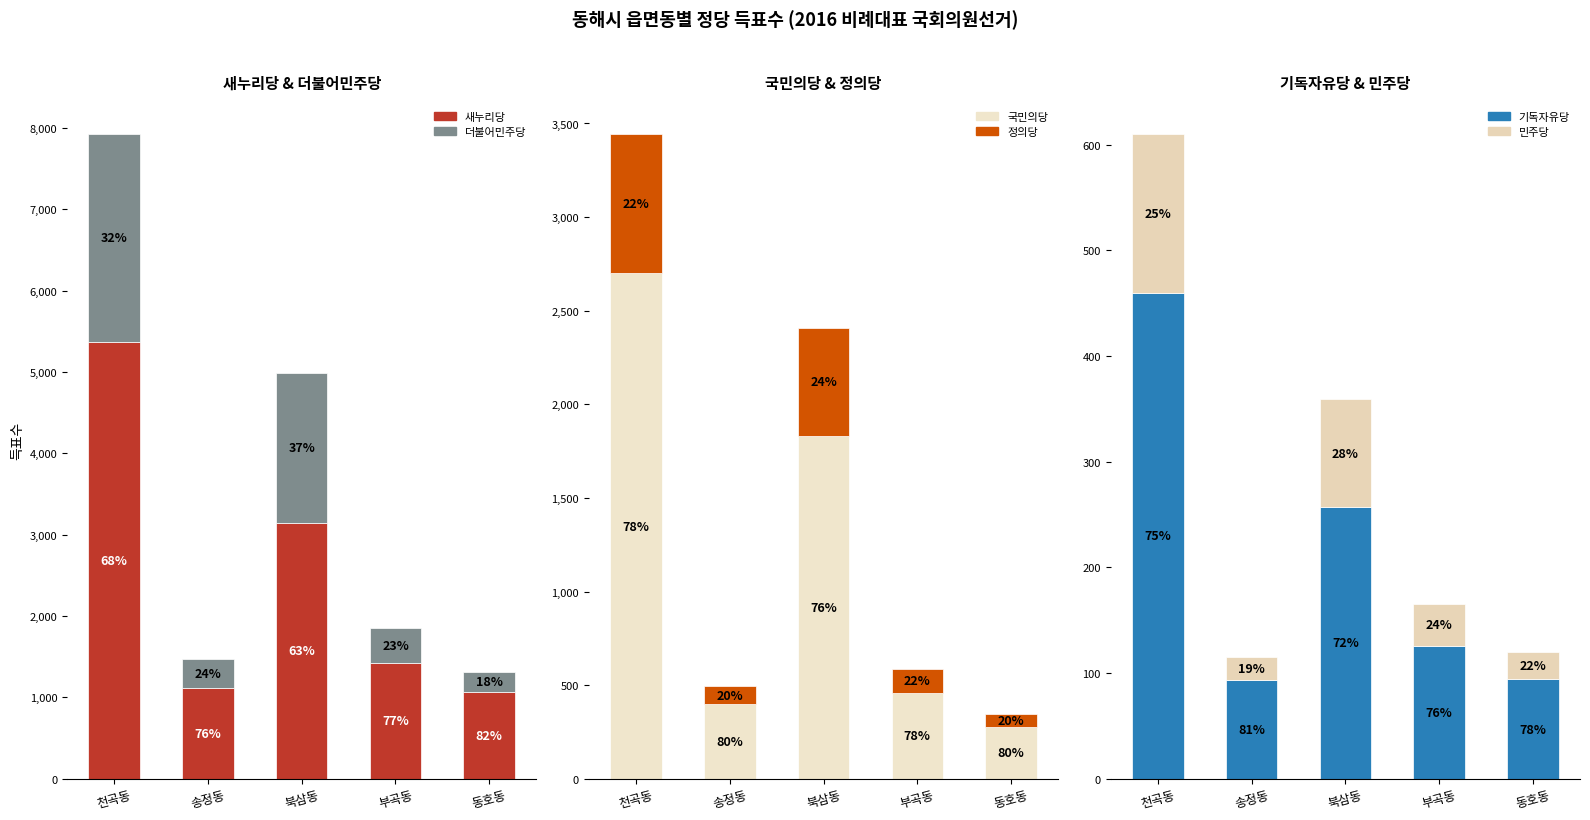

The value of 더불어민주당 at 송정동 is 347. True or false?

True